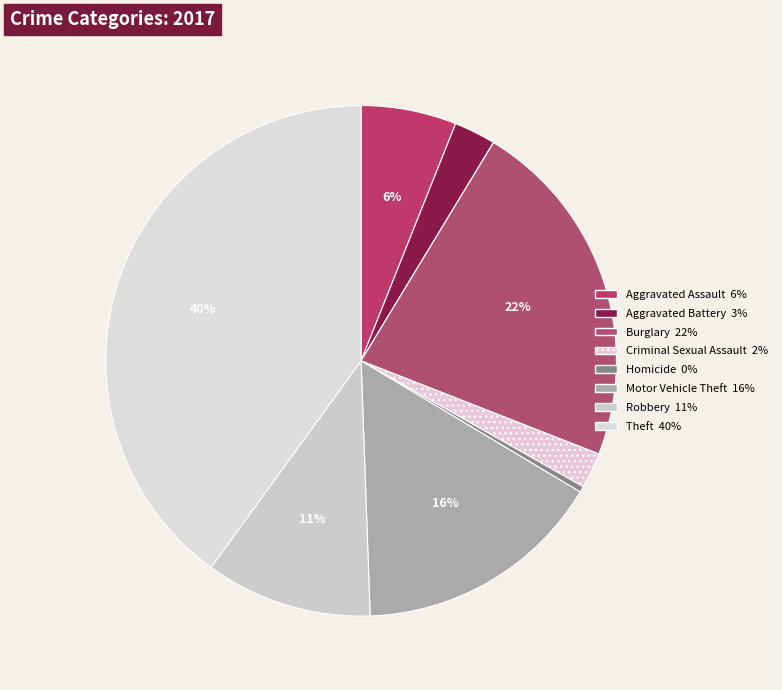

Count the number of slices in the pie.

9